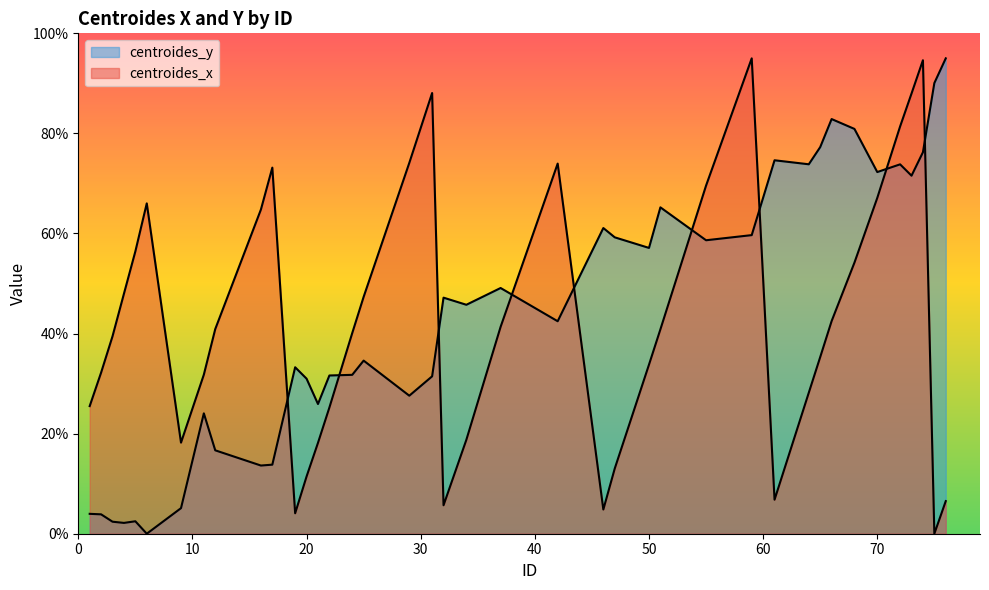

List the series in order of their peak value, lowest first.

centroides_x, centroides_y